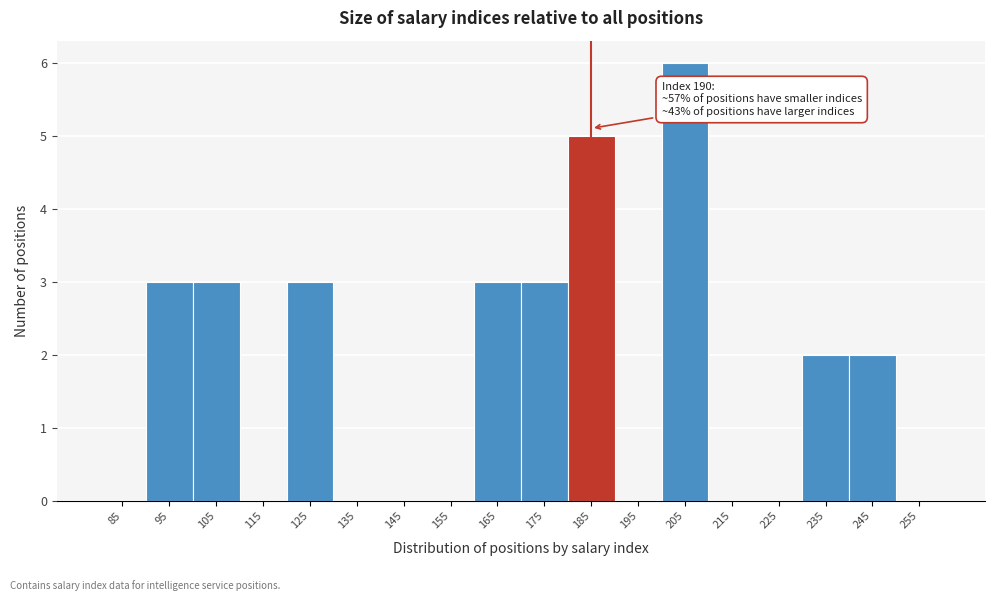

Reading left to right, what are all the values shown in this chart?

85=0	95=3	105=3	115=0	125=3	135=0	145=0	155=0	165=3	175=3	185=5	195=0	205=6	215=0	225=0	235=2	245=2	255=0